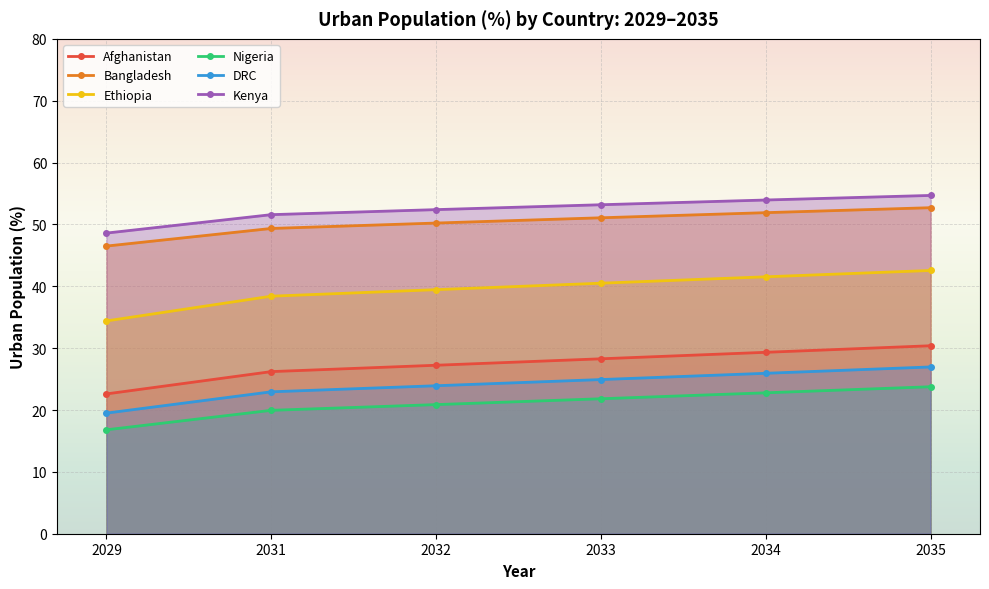

True or false: Ethiopia and Kenya intersect in this chart.

False